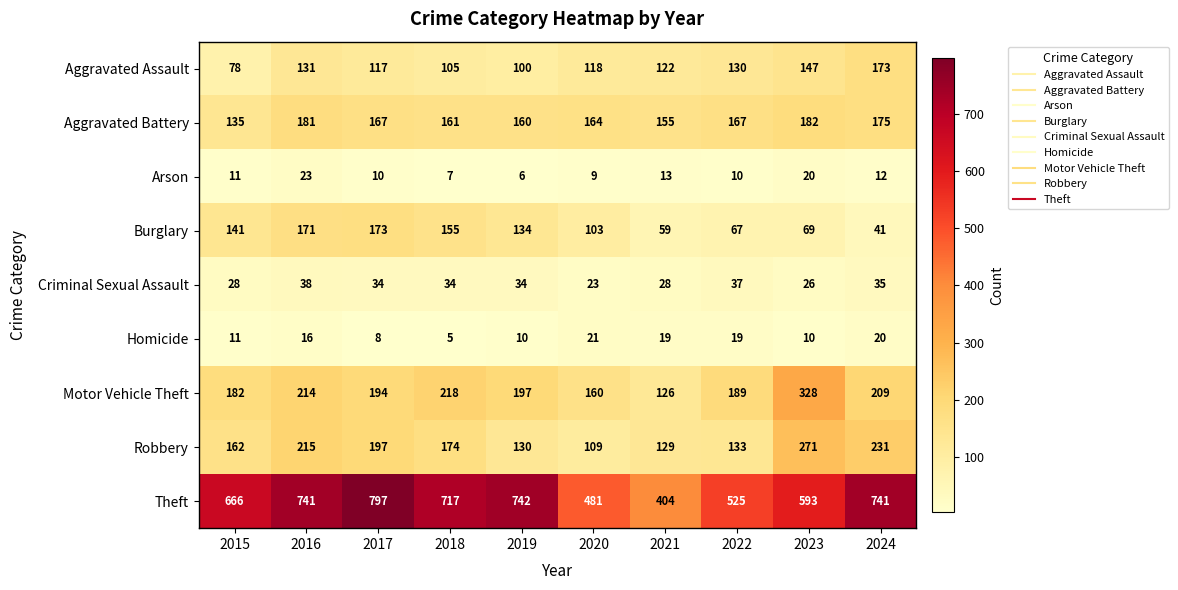

What is the sum of all Robbery values?

1751